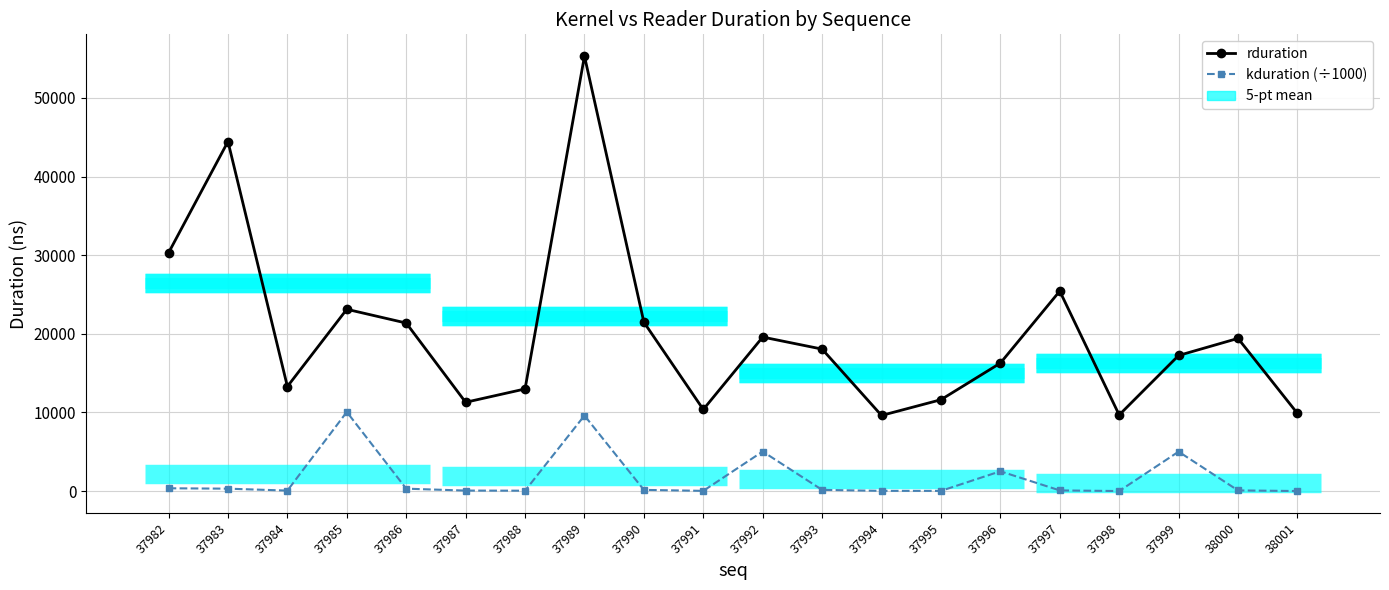

At which label does rduration first exceed 18058?

37982